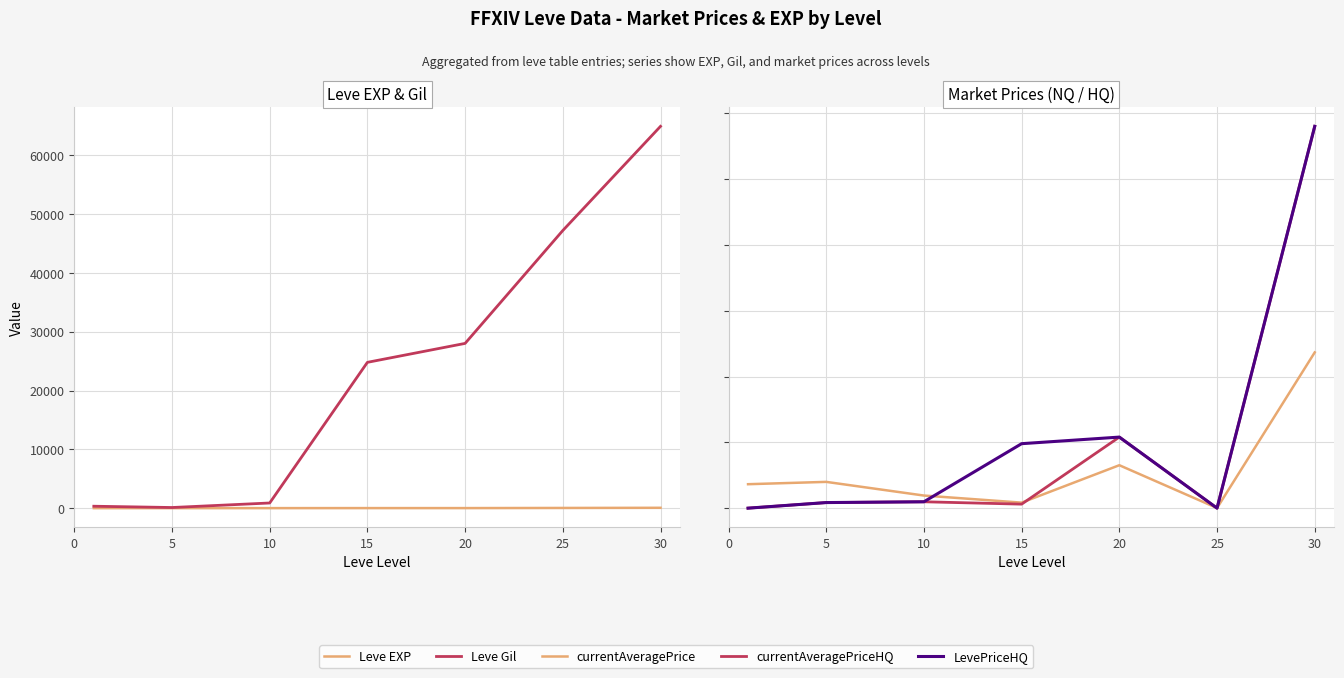

Reading left to right, transcribe all the data shown in this chart.

Leve EXP: 1	4	7	13	12	36	62
Leve Gil: 330	110	880	24790	28010	47200	64910
currentAveragePrice: 1820	1997	958	420	3263	10	11836
currentAveragePriceHQ: 0	425	485	305	5399	0	29010
LevePriceHQ: 0	425	485	4899	5399	0	29010